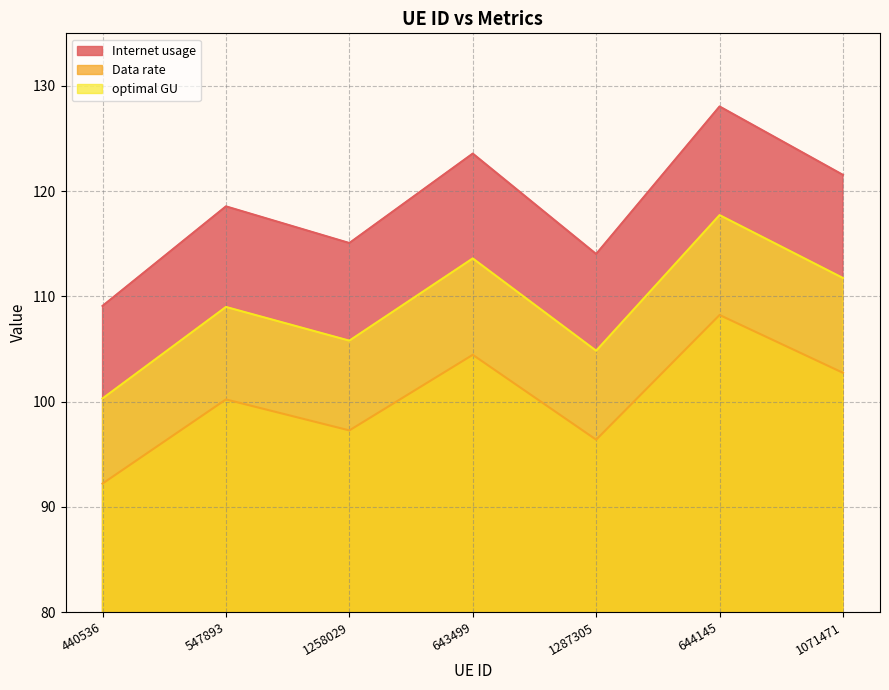

Which series has the largest total across all categories?

Internet usage